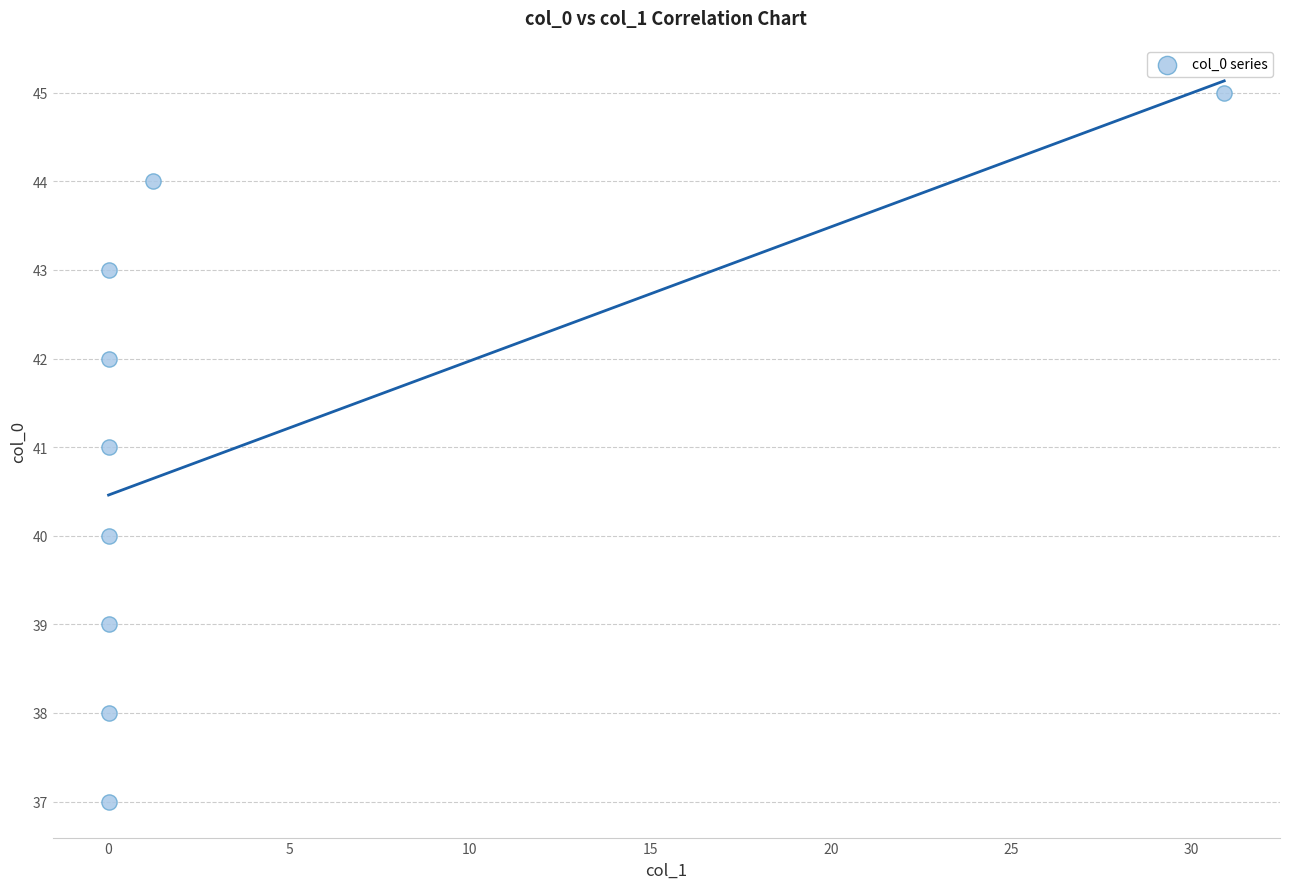

What is the average Y value?

41